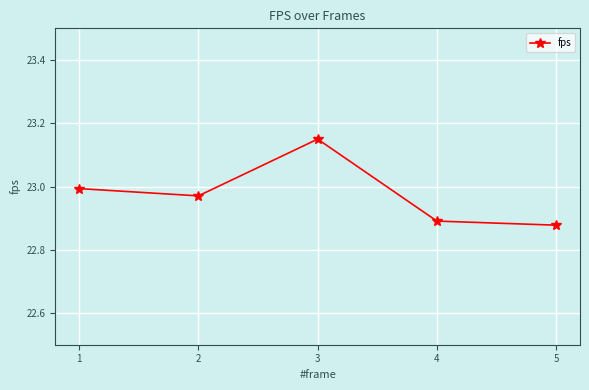

Which label corresponds to the largest value in the chart?

3